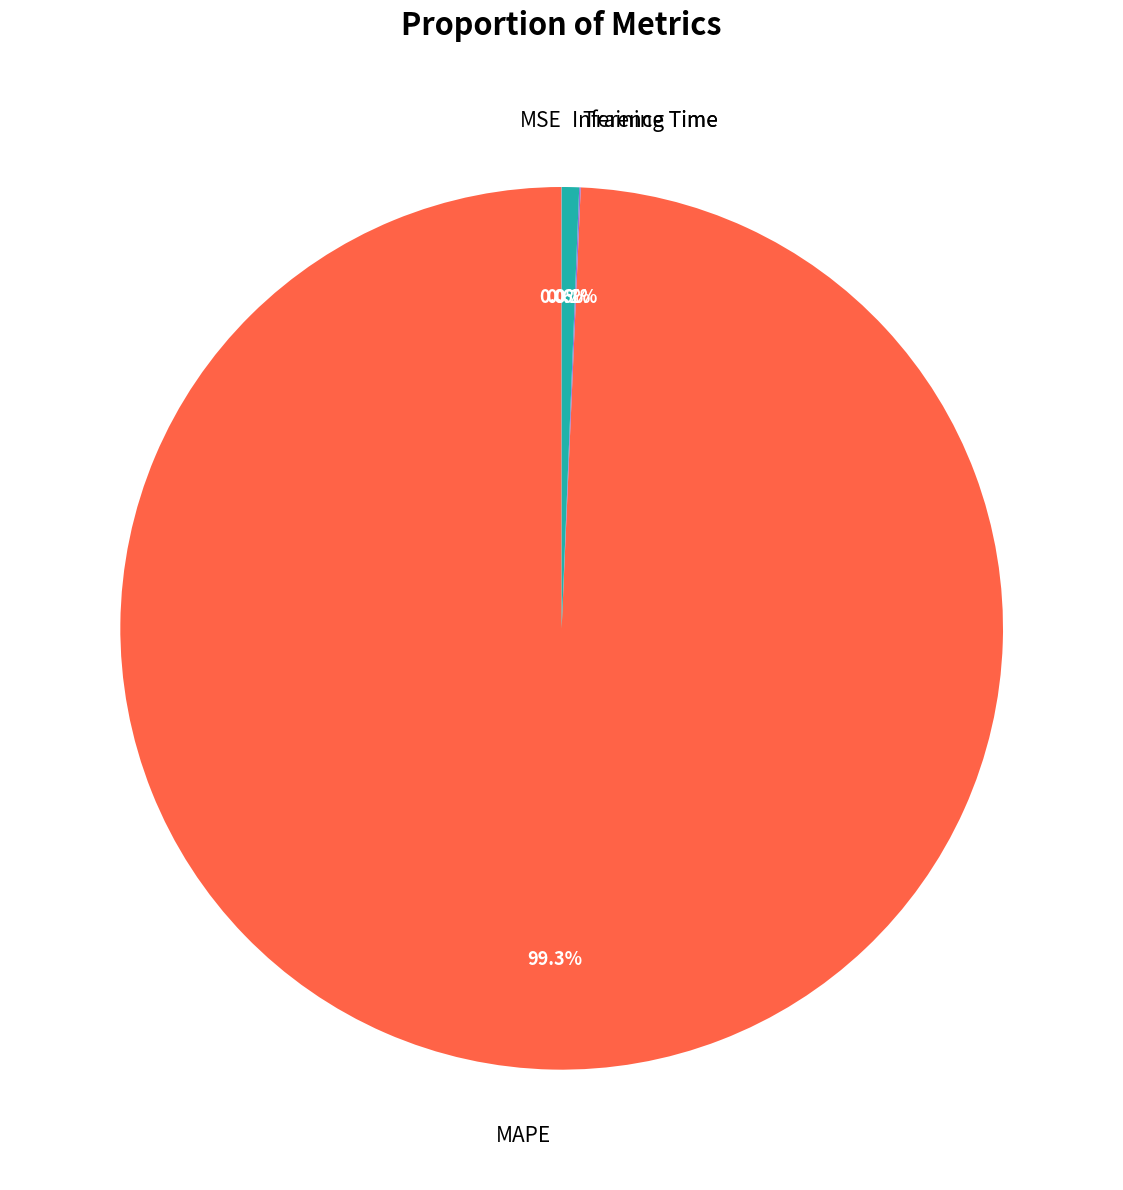

What percentage do MAPE and Inference Time together represent?

99.9%